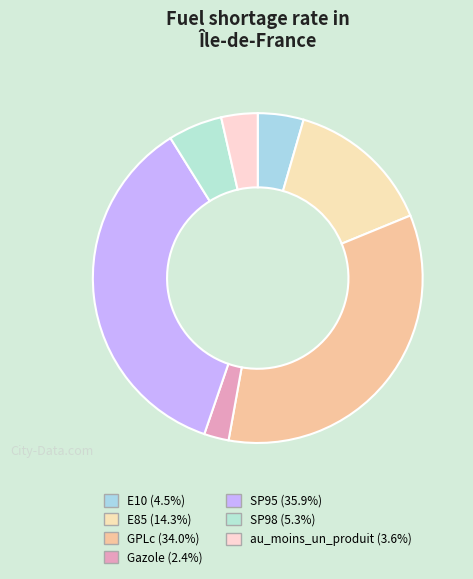

To the nearest percent, what is the difference between the largest and smallest slice percentages?

33%